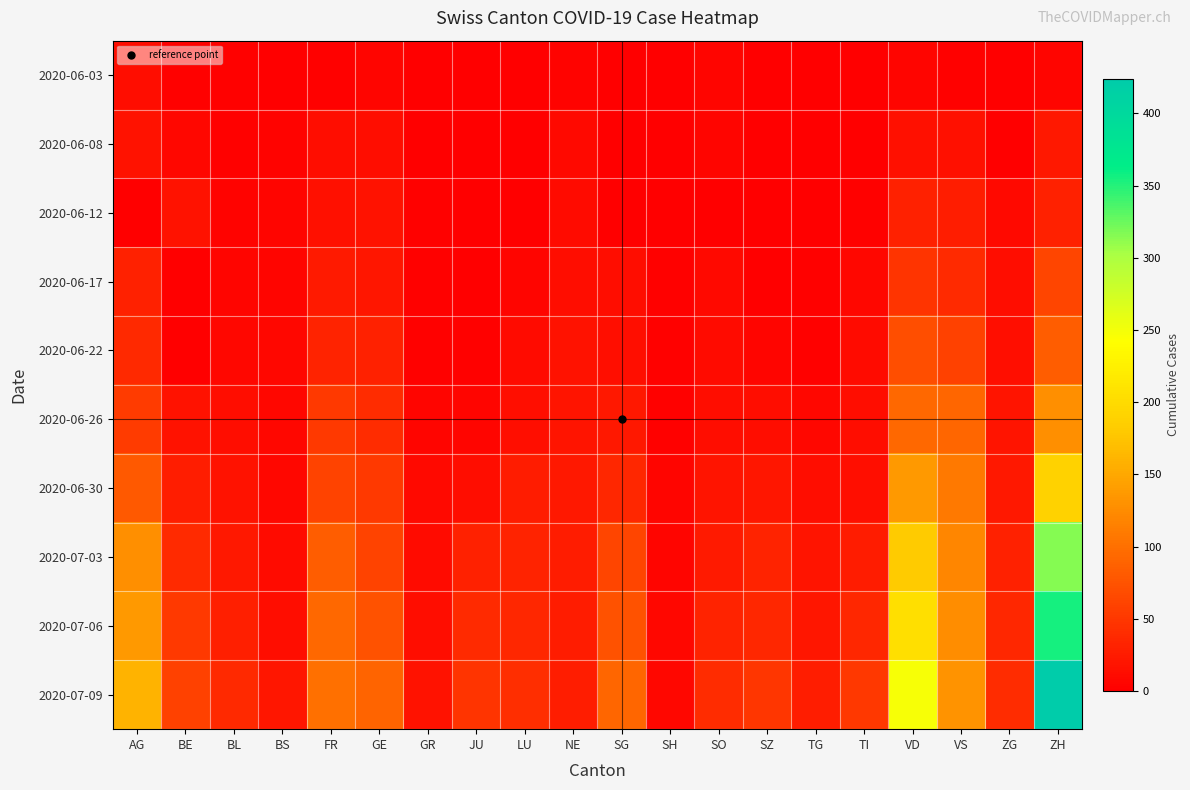

Rank the series at SH from highest to lowest value.

2020-07-09, 2020-07-06, 2020-06-30, 2020-07-03, 2020-06-17, 2020-06-22, 2020-06-26, 2020-06-08, 2020-06-12, 2020-06-03